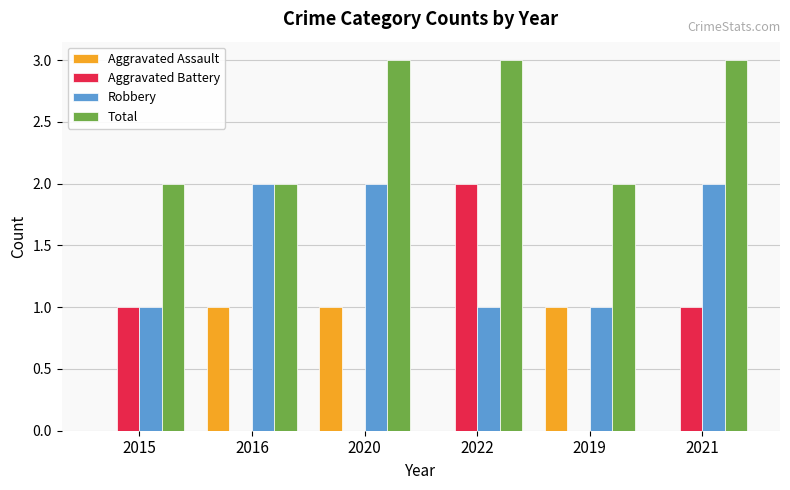

Count the Aggravated Battery values in the range 0 to 1.

5